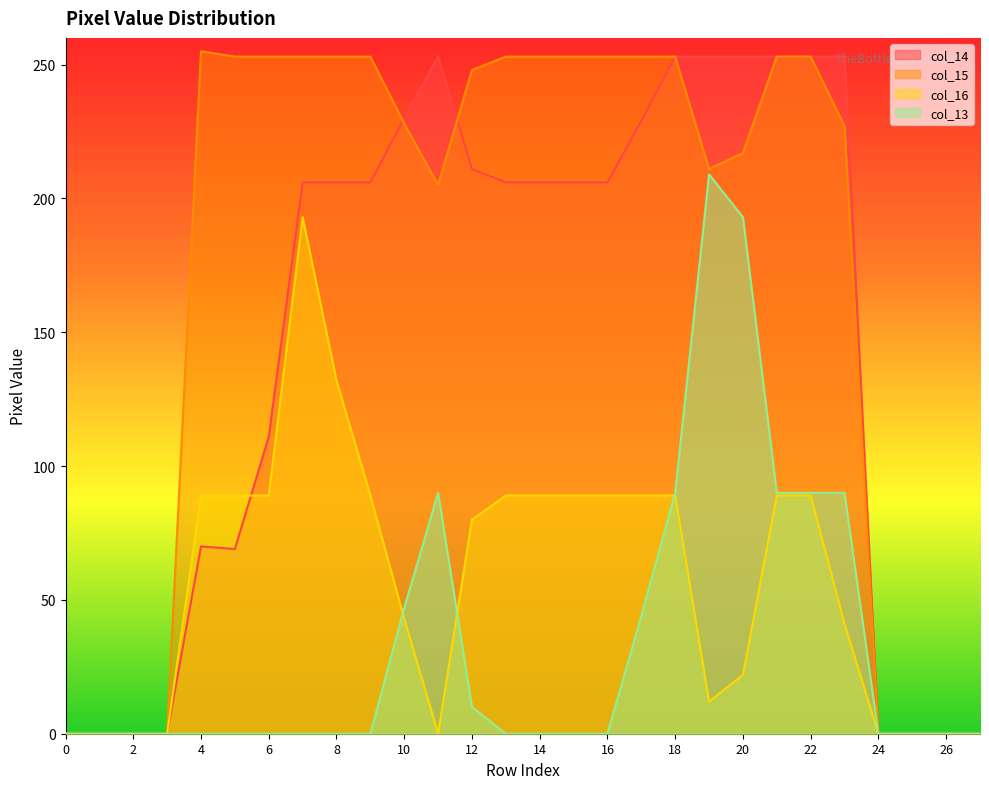

Is the value of col_16 at 9 greater than the value of col_15 at 25?

Yes